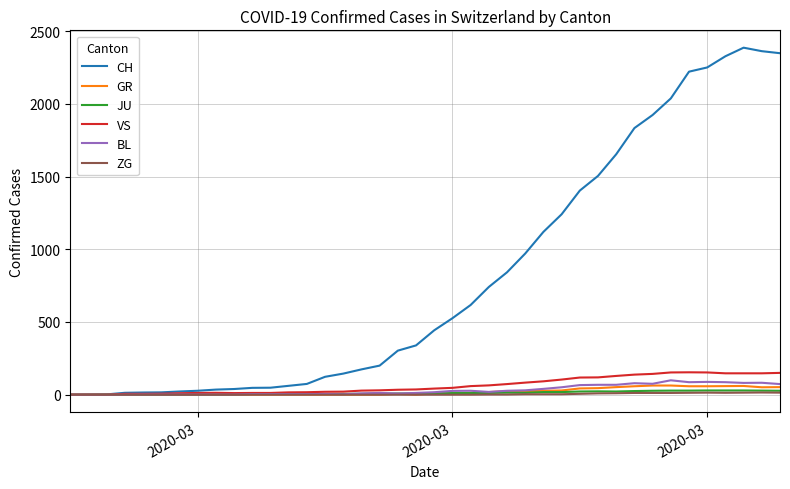

Which series has the largest range (max minus min)?

CH